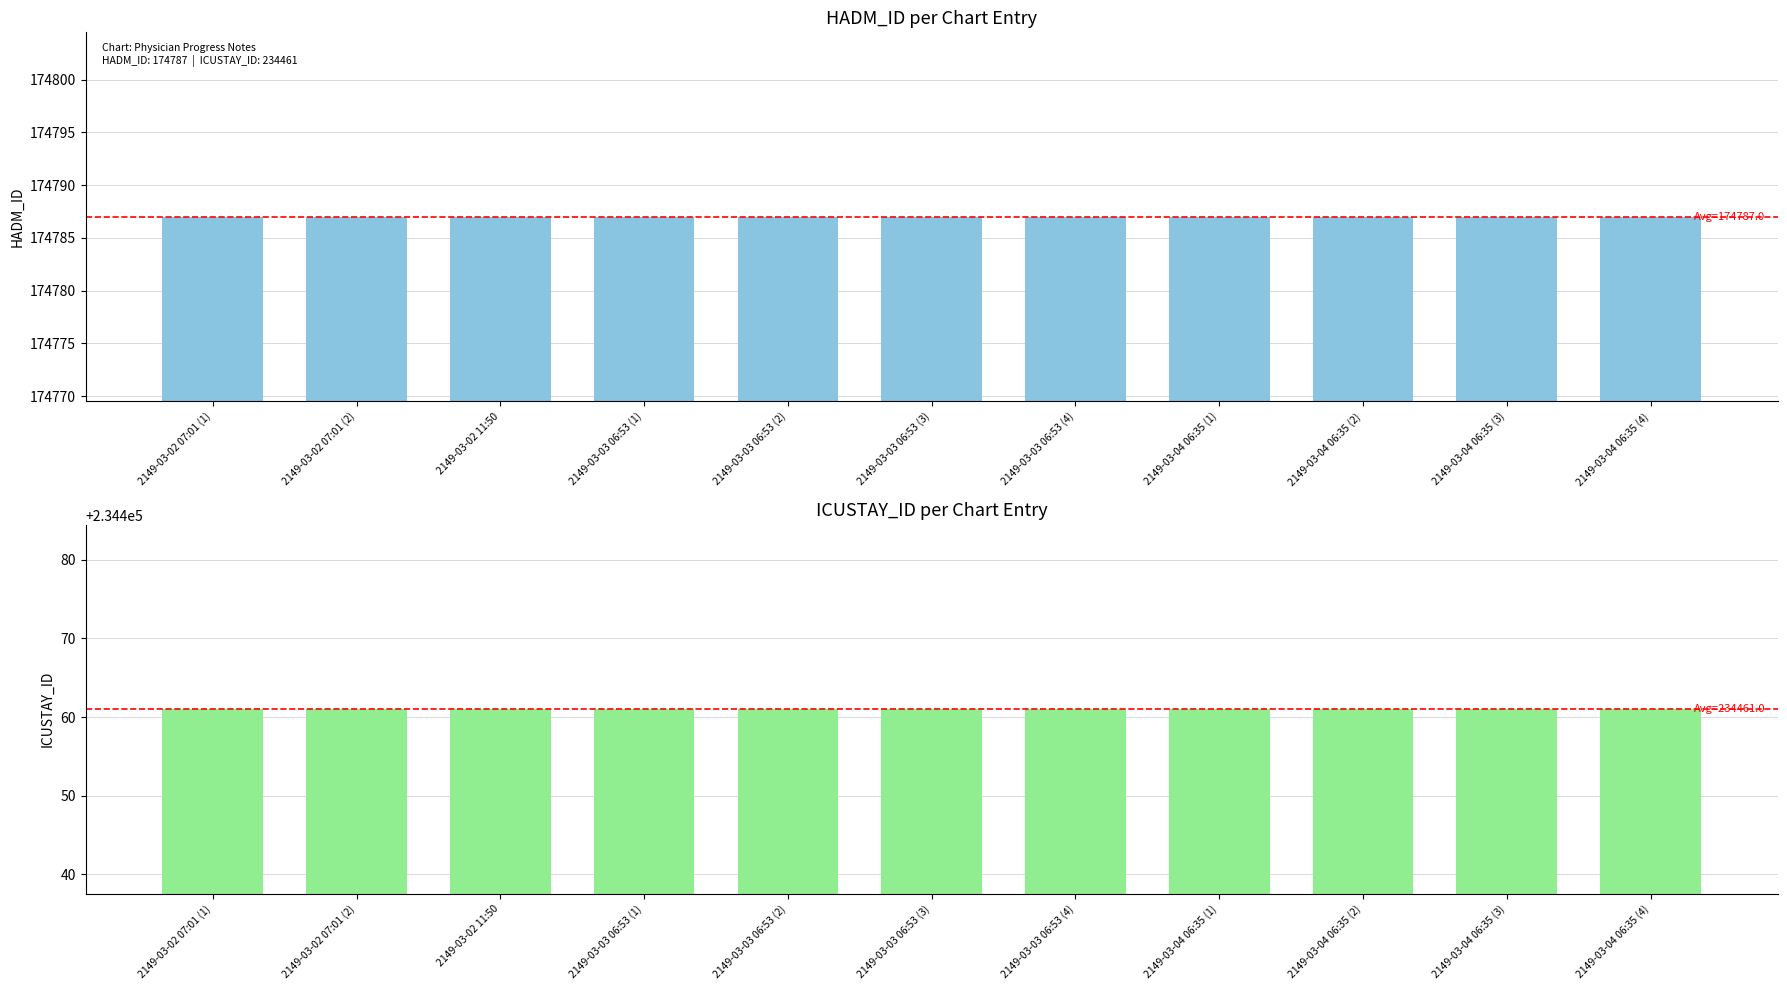

Rank the series by their average value, from lowest to highest.

HADM_ID, ICUSTAY_ID